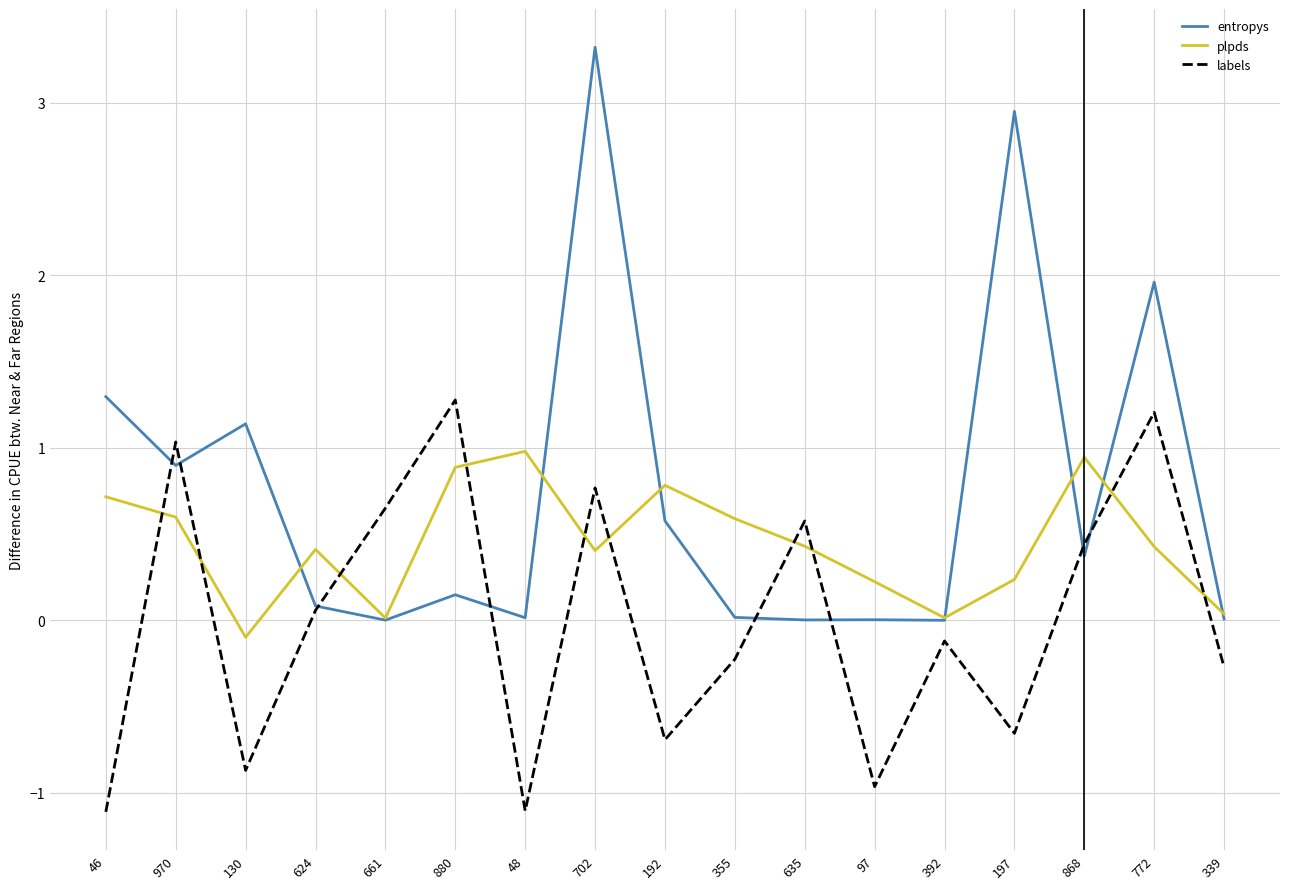

What is the total value across all series at 48?

-0.1